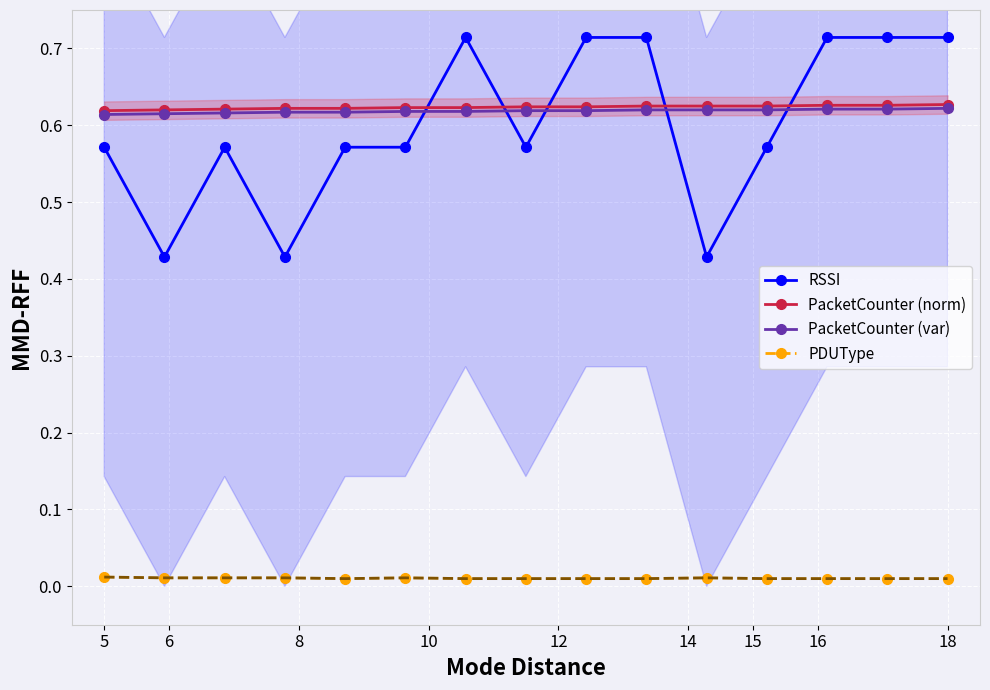

True or false: PacketCounter (var) and PDUType cross at least once.

False